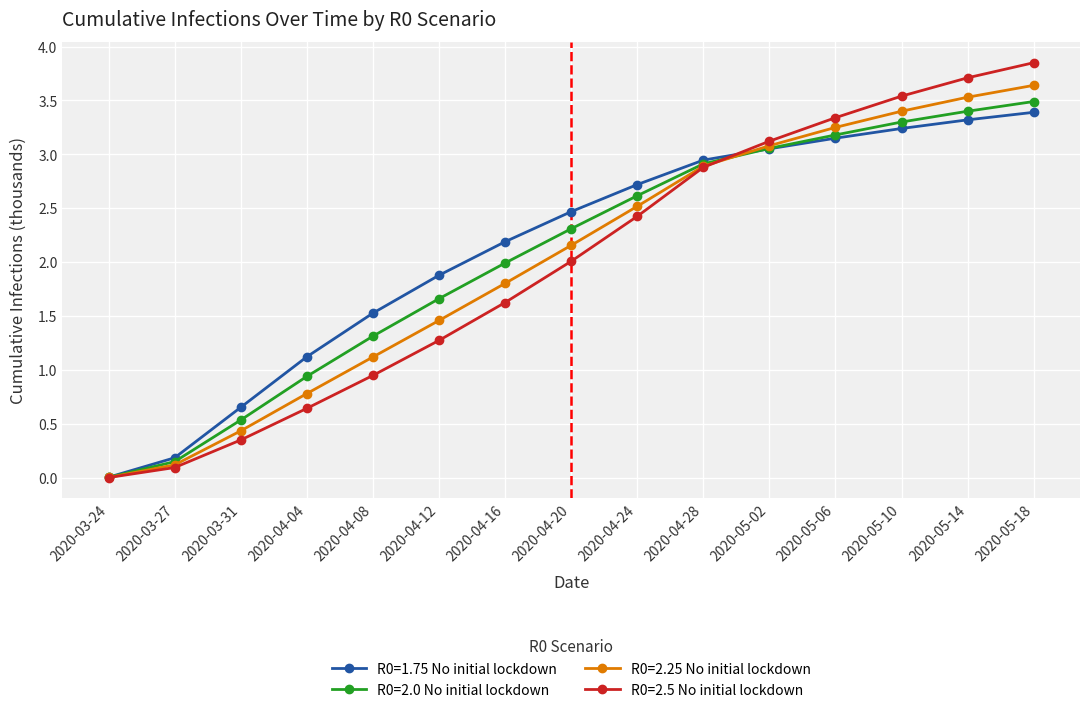

Is the value of R0=1.75 No initial lockdown at 2020-04-08 greater than the value of R0=2.25 No initial lockdown at 2020-05-02?

No